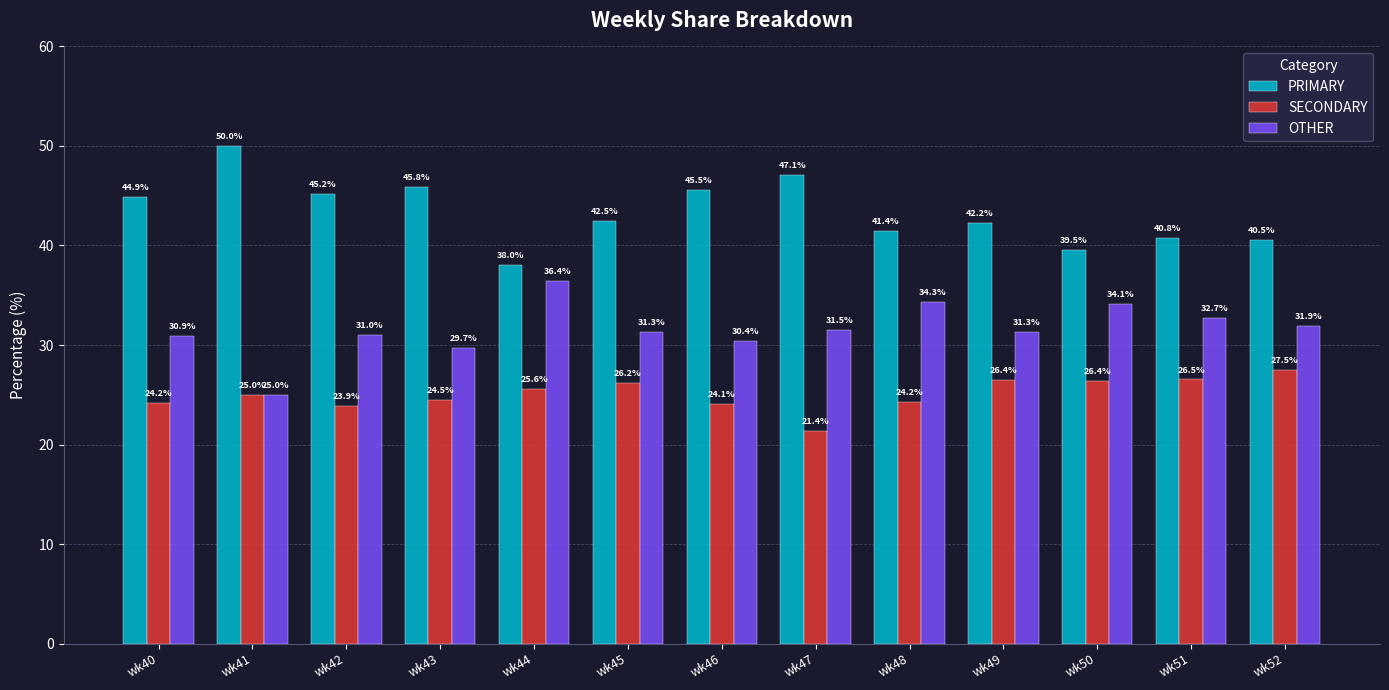

At which label does SECONDARY reach its minimum?

wk47